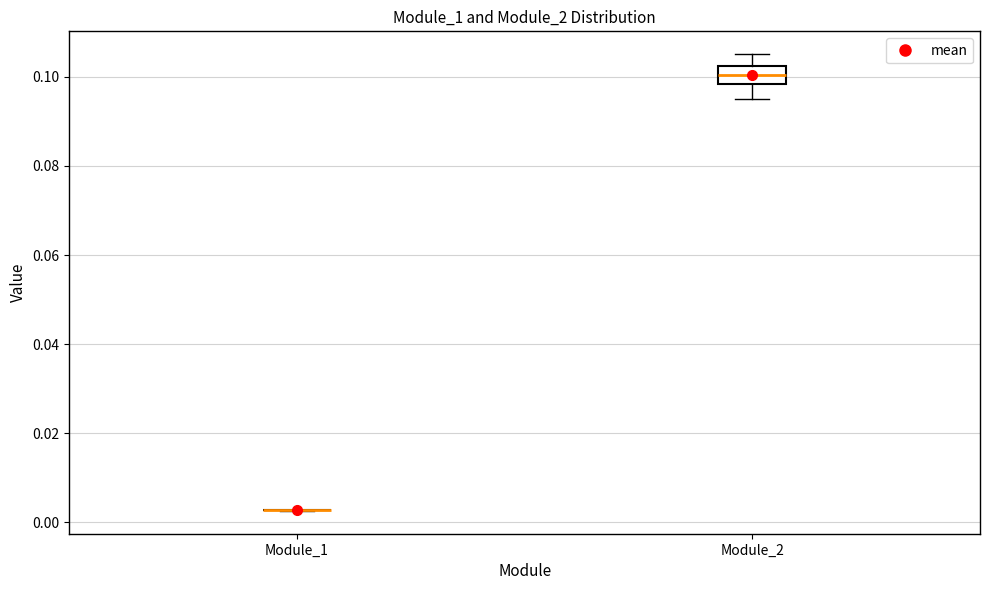

Which box is the tallest, from its lower edge to its upper edge?

Module_2